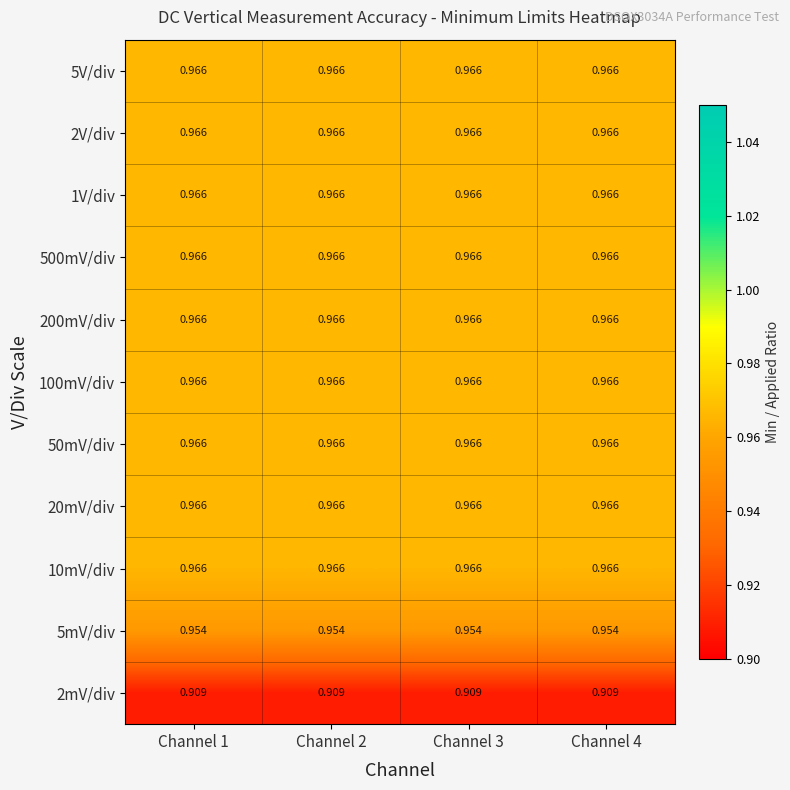

Reading right to left, what are all the values shown in this chart?

5V/div: Channel 4=1.0	Channel 3=1.0	Channel 2=1.0	Channel 1=1.0
2V/div: Channel 4=1.0	Channel 3=1.0	Channel 2=1.0	Channel 1=1.0
1V/div: Channel 4=1.0	Channel 3=1.0	Channel 2=1.0	Channel 1=1.0
500mV/div: Channel 4=1.0	Channel 3=1.0	Channel 2=1.0	Channel 1=1.0
200mV/div: Channel 4=1.0	Channel 3=1.0	Channel 2=1.0	Channel 1=1.0
100mV/div: Channel 4=1.0	Channel 3=1.0	Channel 2=1.0	Channel 1=1.0
50mV/div: Channel 4=1.0	Channel 3=1.0	Channel 2=1.0	Channel 1=1.0
20mV/div: Channel 4=1.0	Channel 3=1.0	Channel 2=1.0	Channel 1=1.0
10mV/div: Channel 4=1.0	Channel 3=1.0	Channel 2=1.0	Channel 1=1.0
5mV/div: Channel 4=1.0	Channel 3=1.0	Channel 2=1.0	Channel 1=1.0
2mV/div: Channel 4=0.9	Channel 3=0.9	Channel 2=0.9	Channel 1=0.9